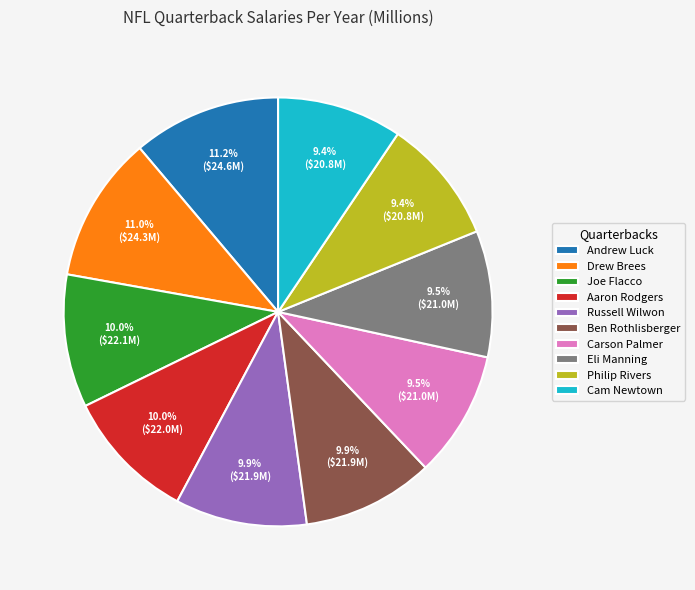

Does Ben Rothlisberger represent more than half of the total?

No